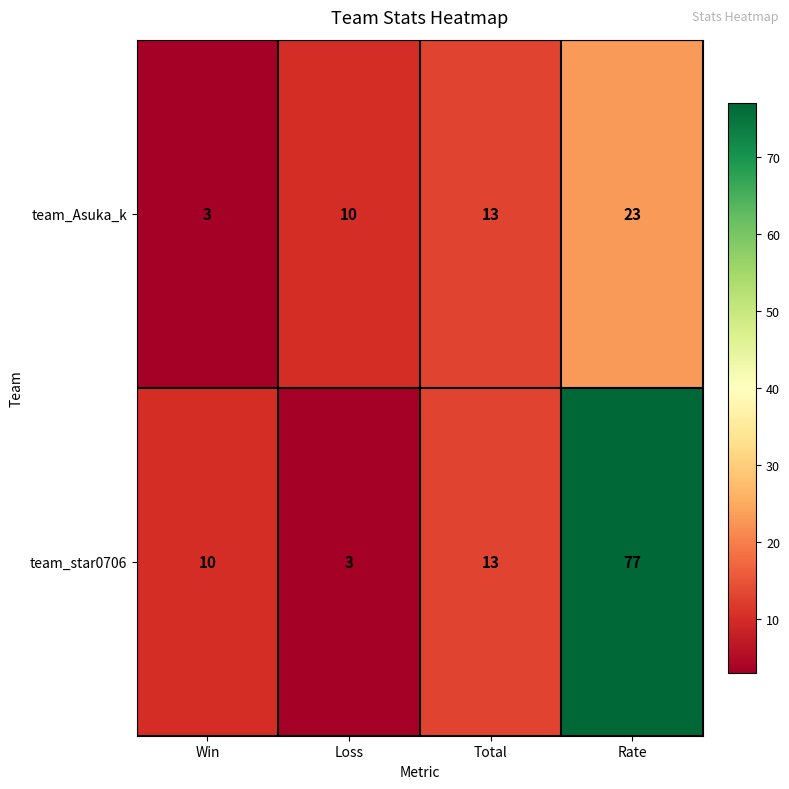

True or false: team_star0706 has a value of 77 at Rate.

True